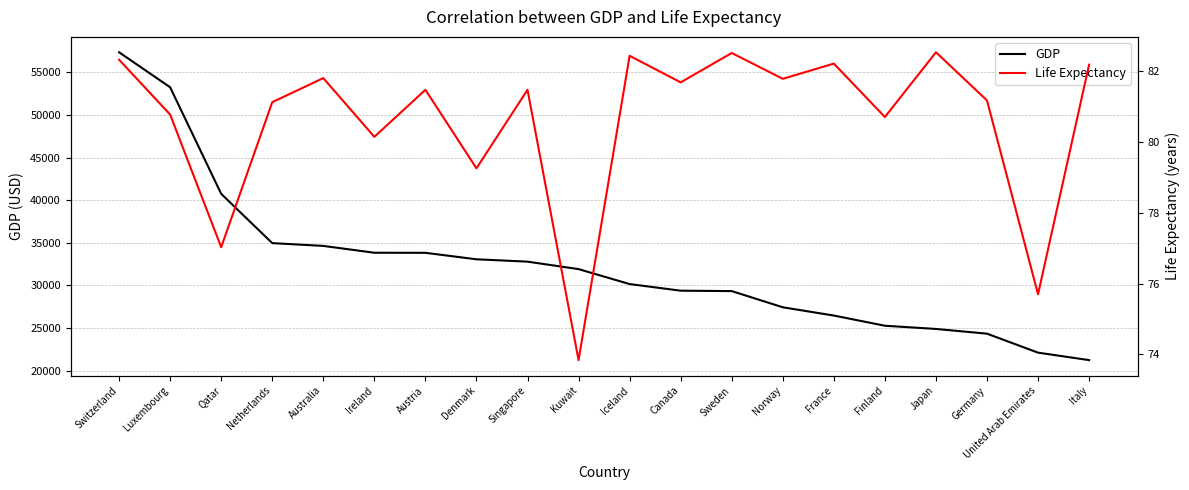

Which category has the highest value in the GDP series?

Switzerland